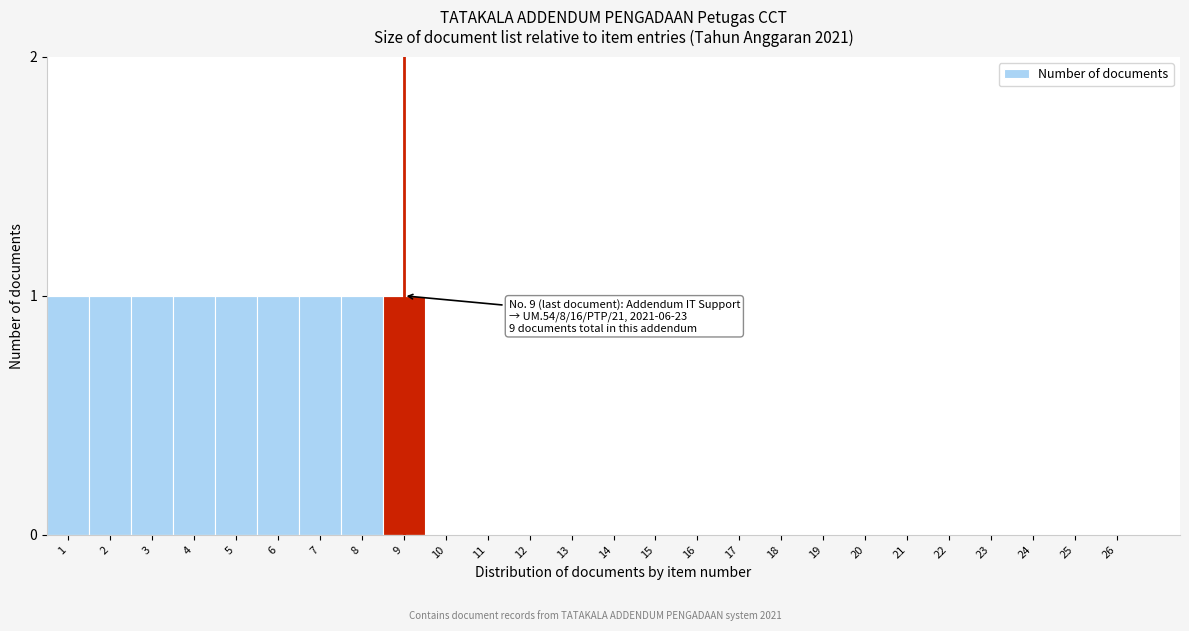

Reading right to left, what are all the values shown in this chart?

26=0	25=0	24=0	23=0	22=0	21=0	20=0	19=0	18=0	17=0	16=0	15=0	14=0	13=0	12=0	11=0	10=0	9=1	8=1	7=1	6=1	5=1	4=1	3=1	2=1	1=1